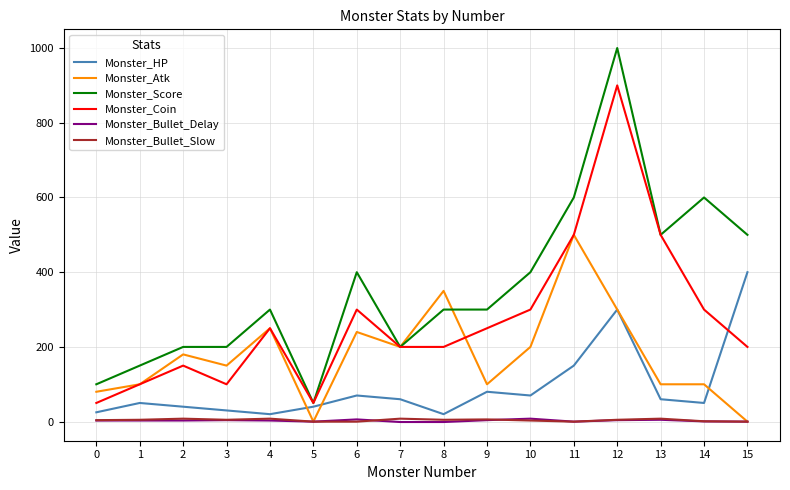

Which series has the largest total across all categories?

Monster_Score